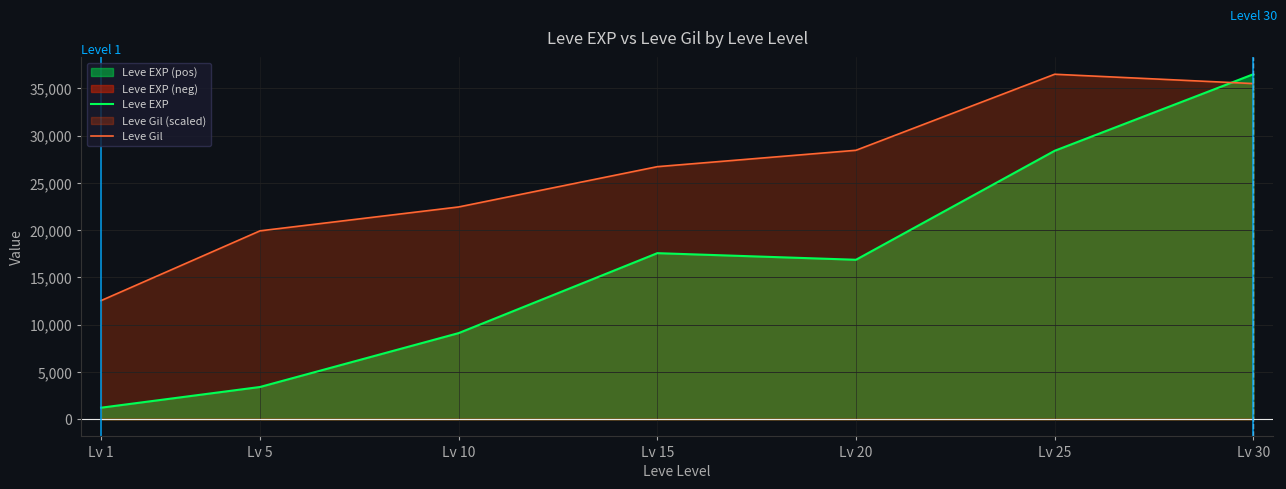

What is the difference between the highest and lowest values at Lv 25?

8099.2